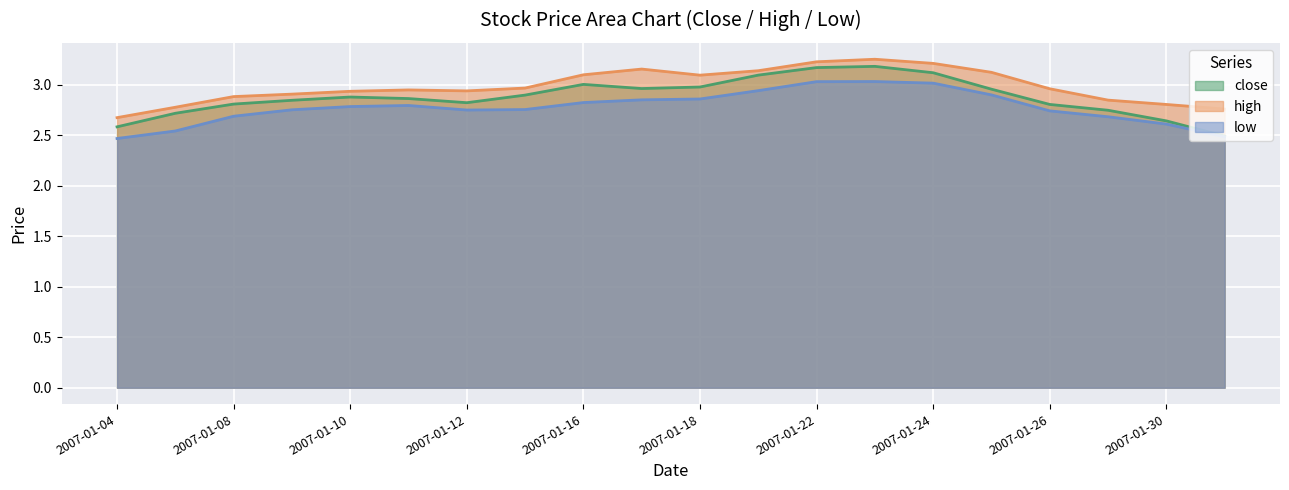

What is the maximum value shown in the chart?

3.3